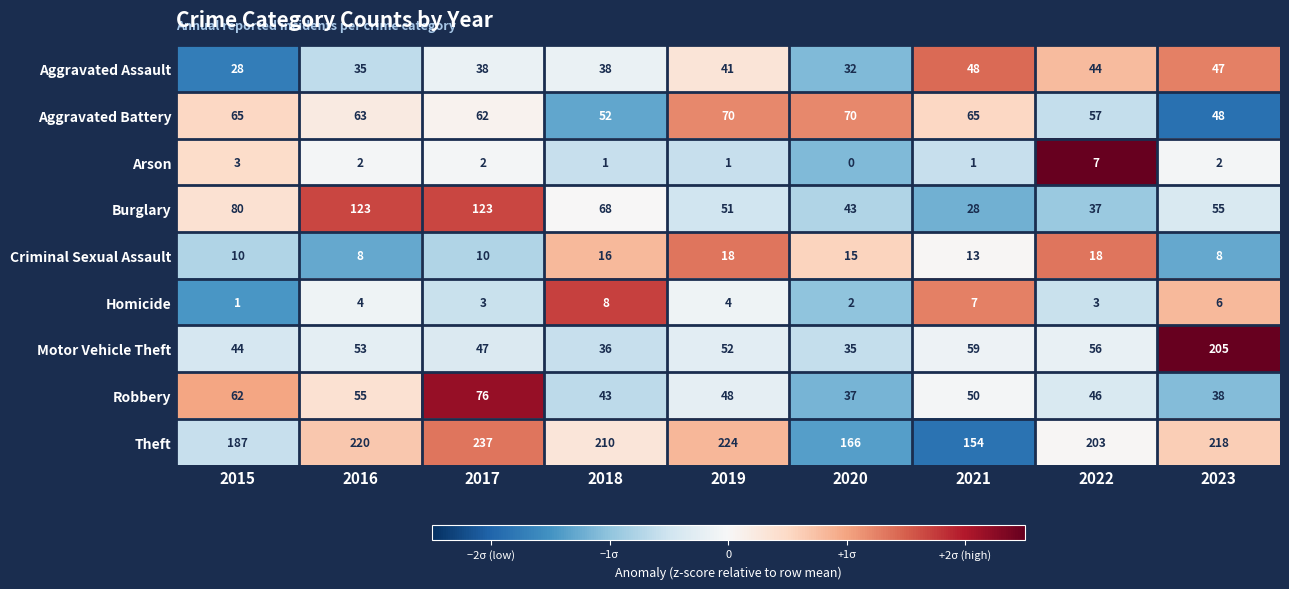

Which label corresponds to the largest value in the chart?

2017